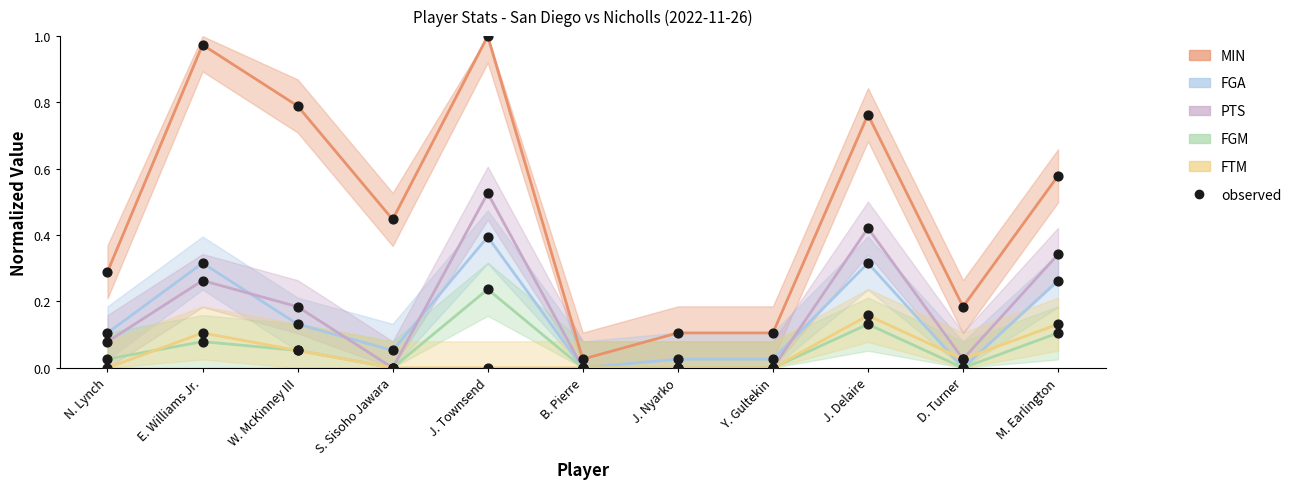

Which series reaches the maximum Y coordinate?

MIN